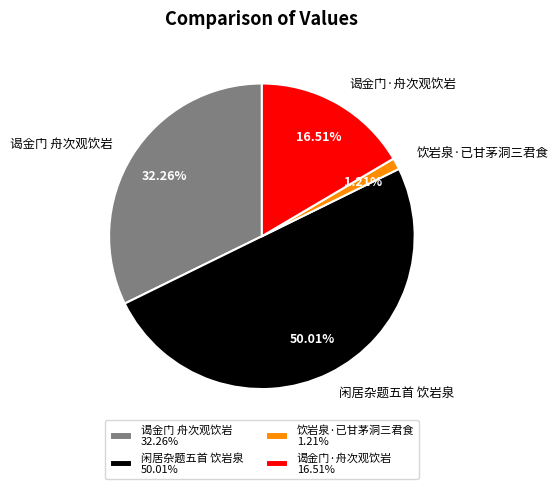

How many slices are in this pie chart?

4